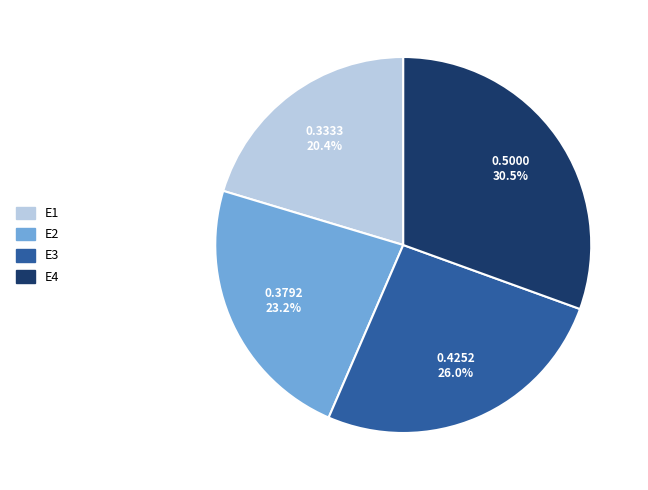

Do E2 and E1 together represent more than half of the pie?

No